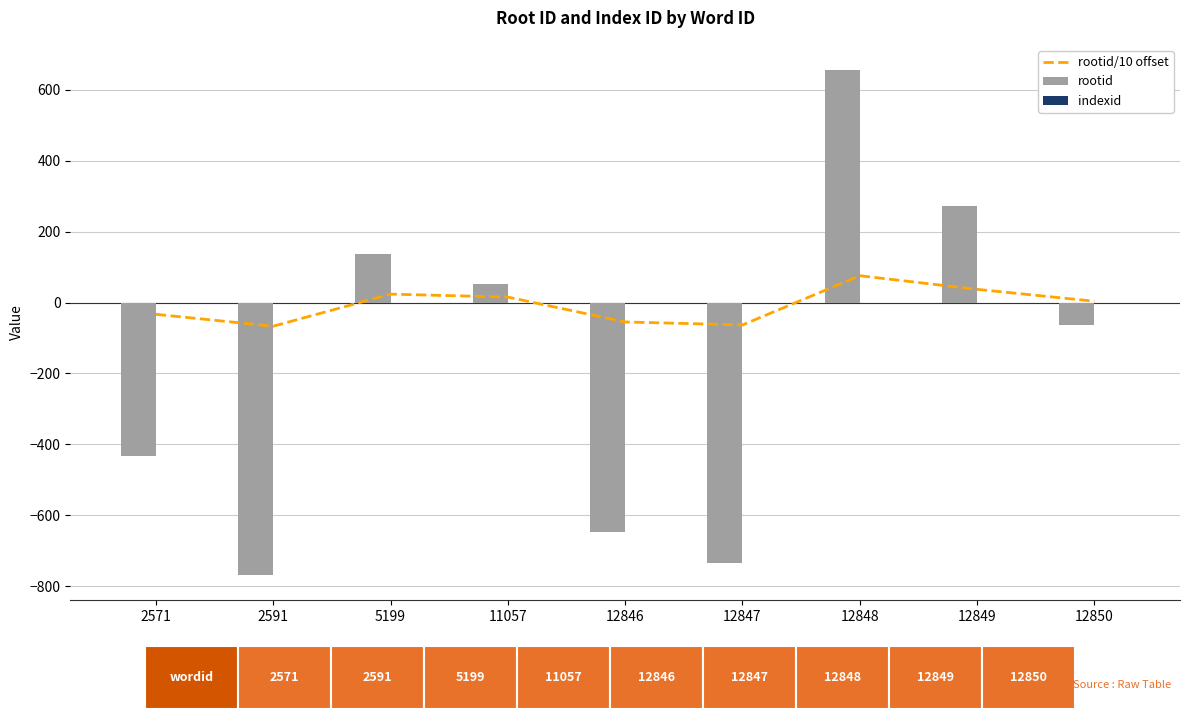

Reading left to right, transcribe all the data shown in this chart.

rootid/10 offset: -33.3	-66.8	23.6	15.3	-54.8	-63.3	75.5	37.1	3.6
rootid: -433.0	-768.0	136.0	53.0	-648.0	-733.0	655.0	271.0	-64.0
indexid: 0.0	0.0	0.0	0.0	0.0	0.0	0.0	0.0	0.0